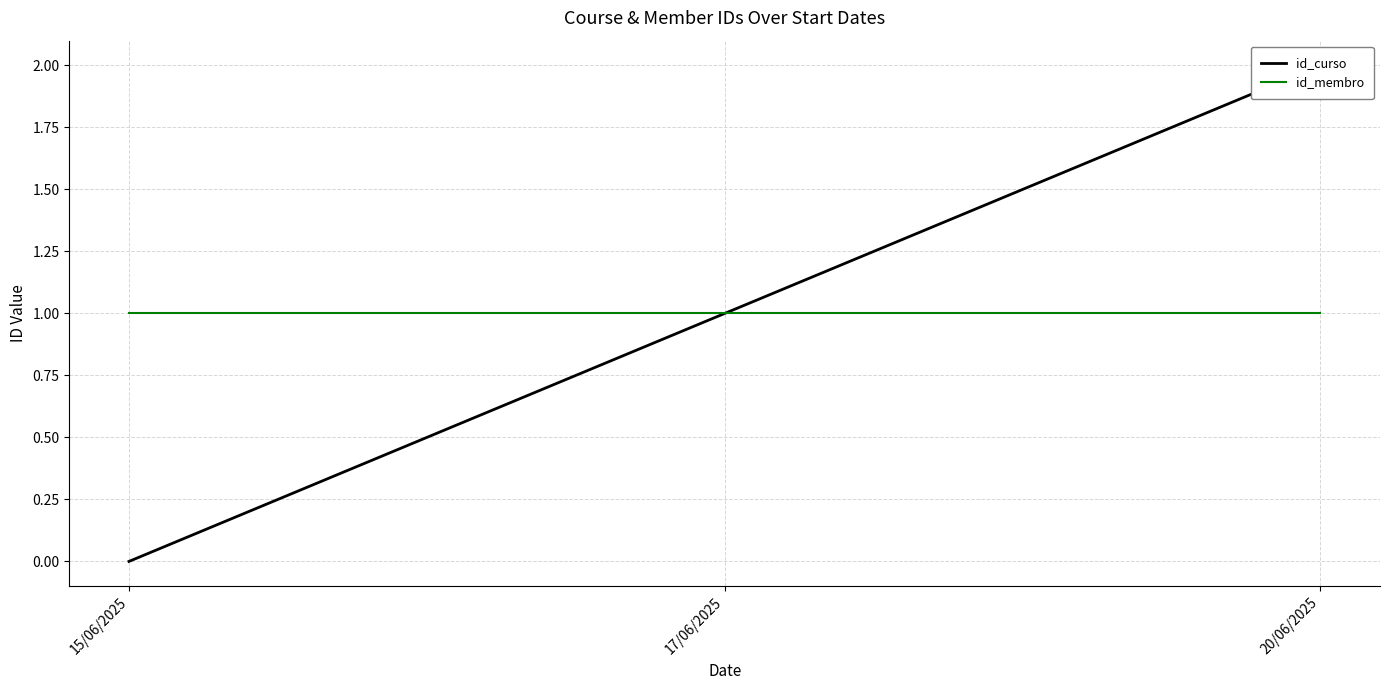

Count the number of data series in this chart.

2